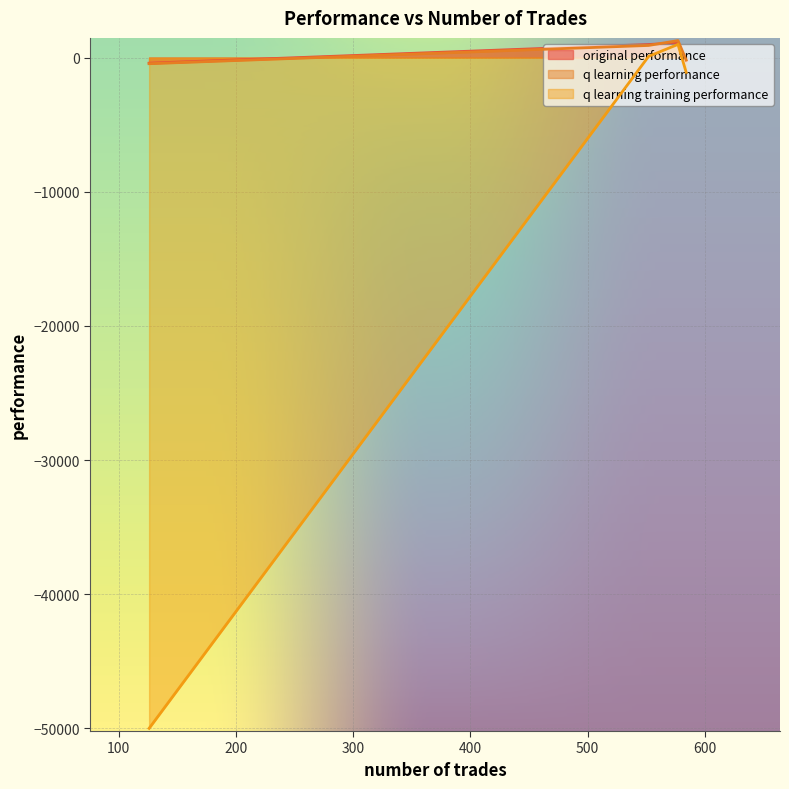

Between 584 and 552, which is larger?

552